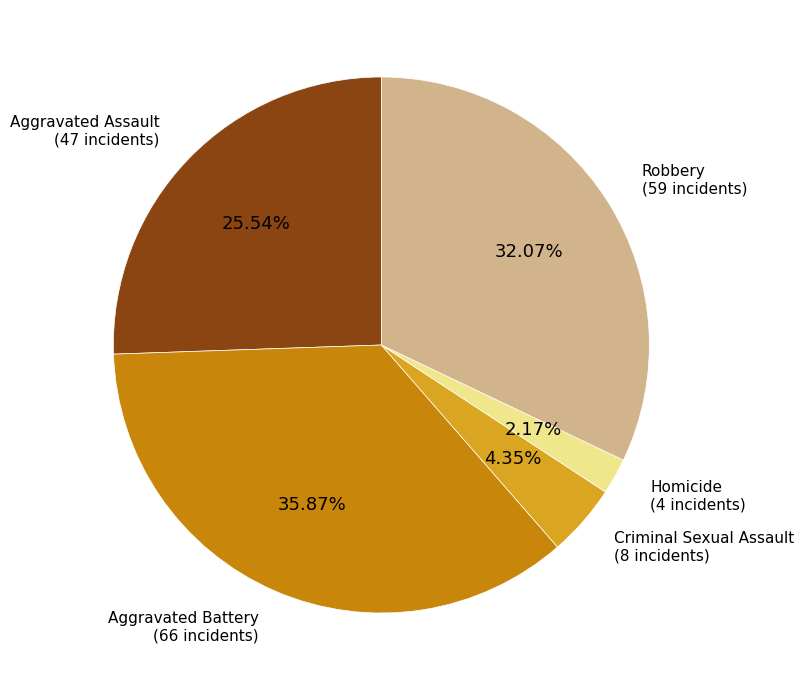

To the nearest percent, what portion does Aggravated Battery represent?

36%